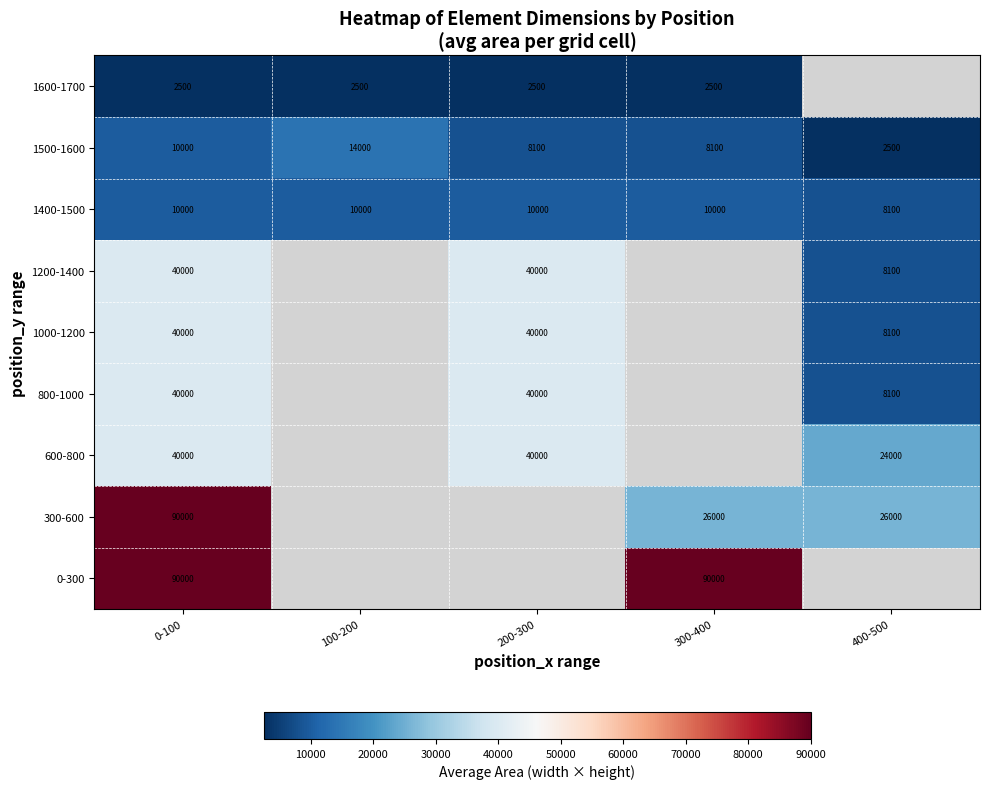

Is the value of 1400-1500 at 400-500 greater than the value of 300-600 at 300-400?

No